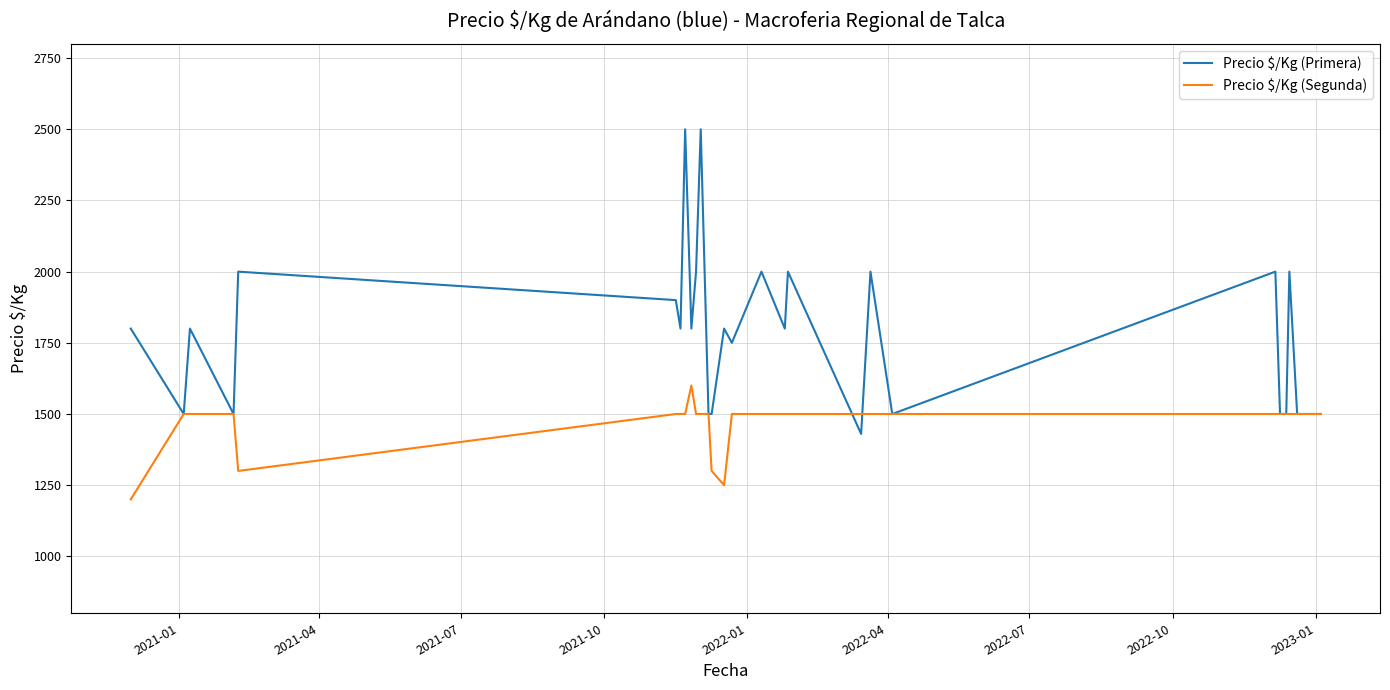

What is the greatest value displayed?

2500